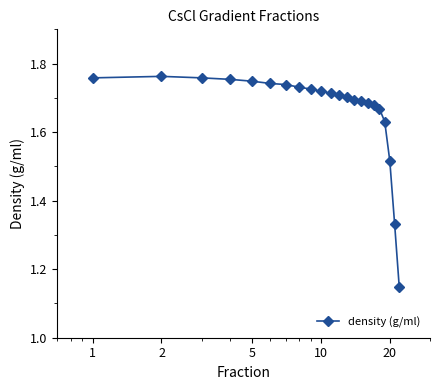

How many lines are shown in the chart?

1